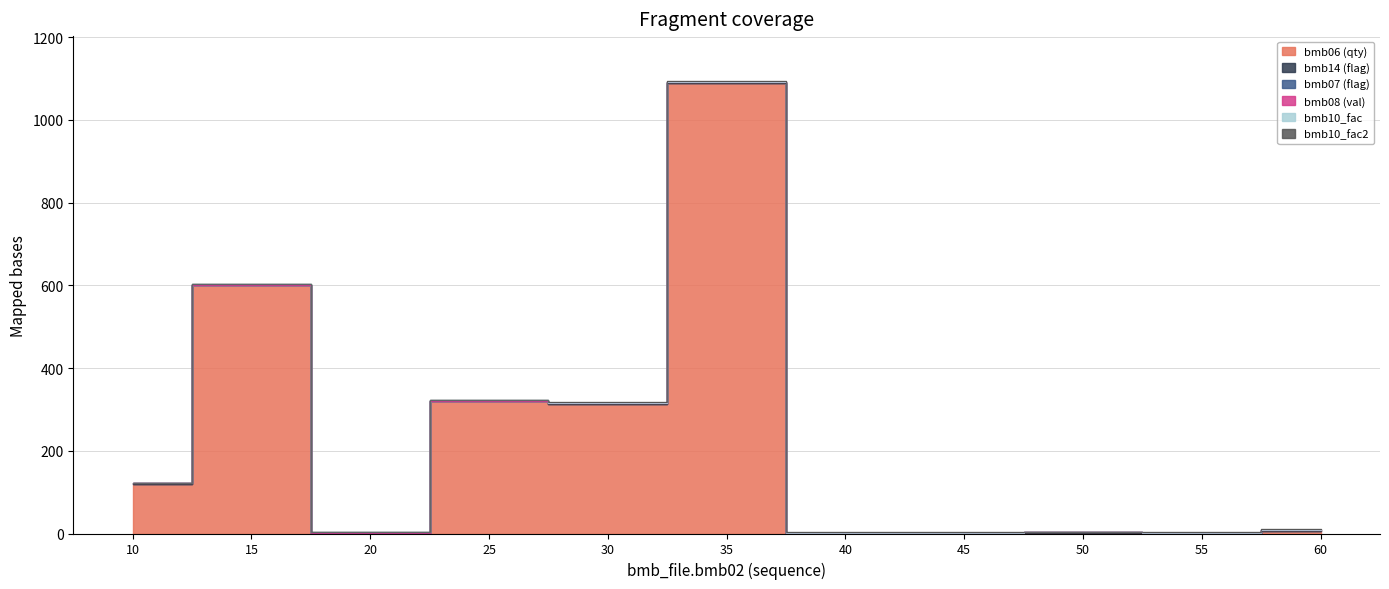

Reading left to right, what are all the values shown in this chart?

bmb06: 120.0	600.0	0.0	320.0	313.0	1089.0	0.0	0.0	0.6	0.0	7.0
bmb14: 0.0	0.0	1.0	0.0	1.0	1.0	0.0	0.0	1.0	0.0	0.0
bmb07: 1.0	1.0	1.0	1.0	1.0	1.0	1.0	1.0	1.0	1.0	1.0
bmb08: 0.0	0.0	0.0	0.0	0.0	0.0	0.0	0.0	0.0	0.0	0.0
bmb10_fac: 1.0	1.0	1.0	1.0	1.0	1.0	1.0	1.0	1.0	1.0	1.0
bmb10_fac2: 1.0	1.0	1.0	1.0	1.0	1.0	1.0	1.0	1.0	1.0	1.0